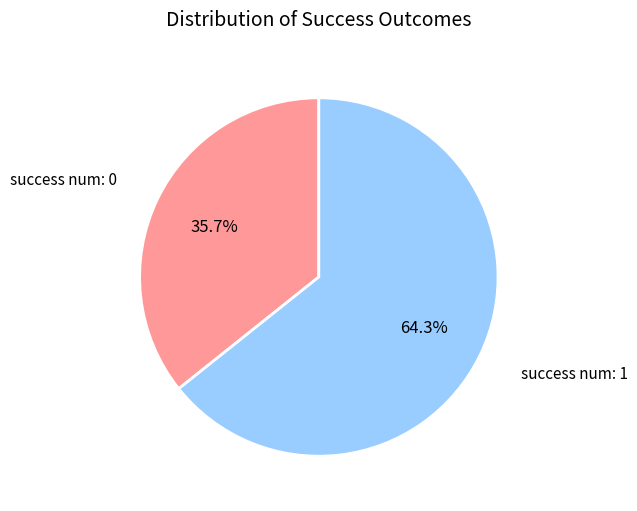

Does any single category account for the majority?

Yes